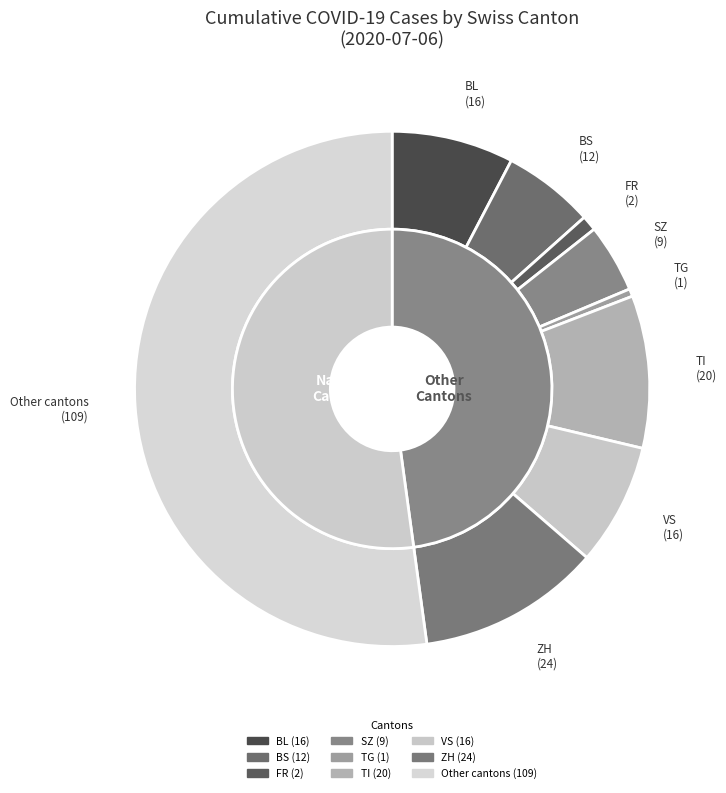

To the nearest percent, what portion does TG represent?

1%